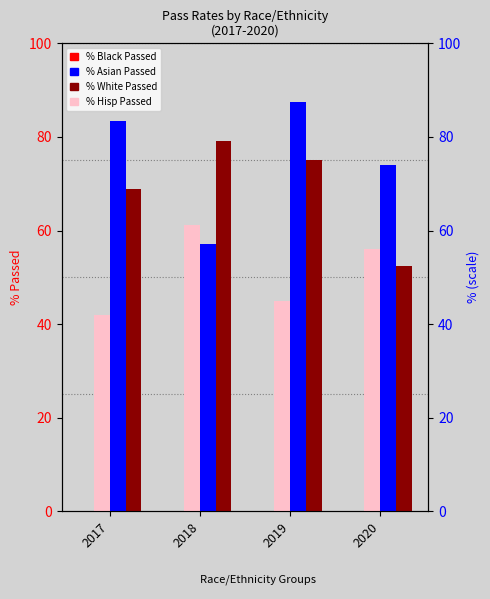

Which series has the widest spread of values?

% Asian Passed